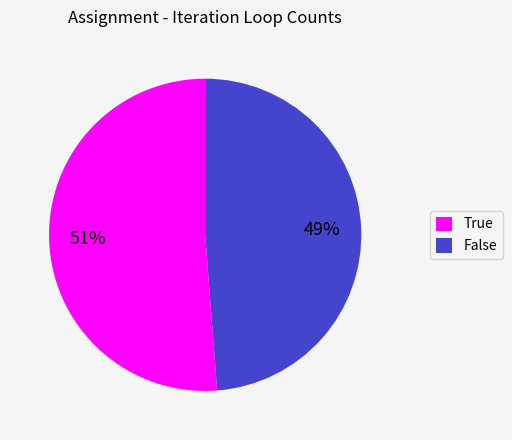

Which has a higher value, True or False?

True